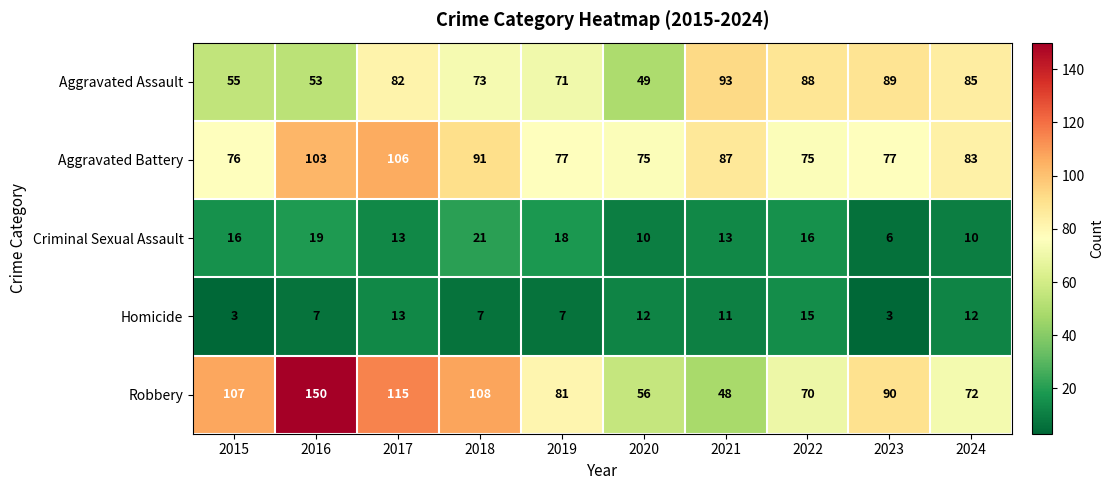

Where does the Robbery series first go above 90?

2015